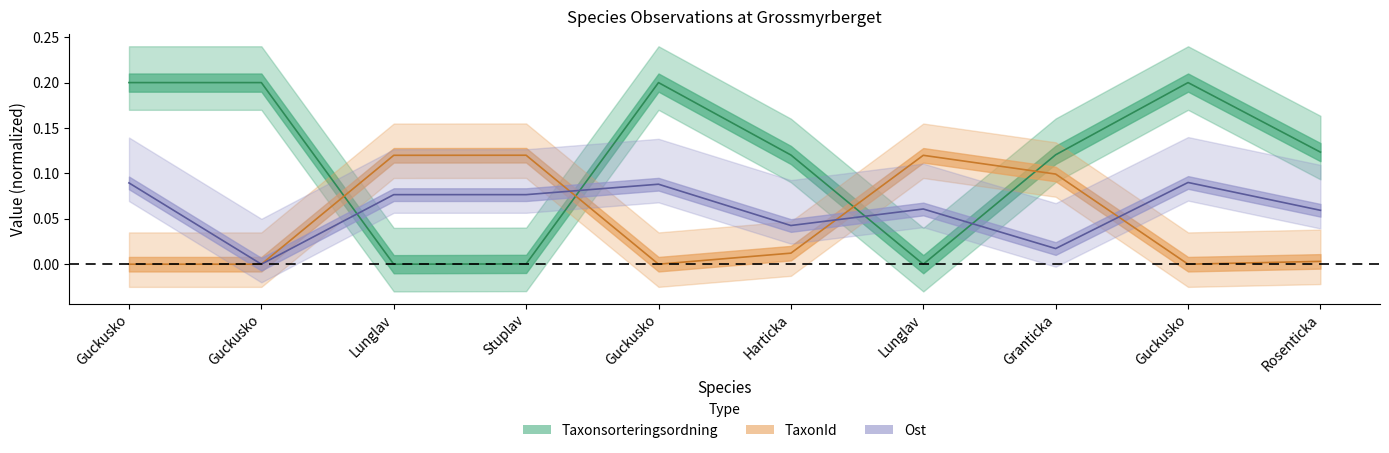

How many values in Ost are above zero?

9